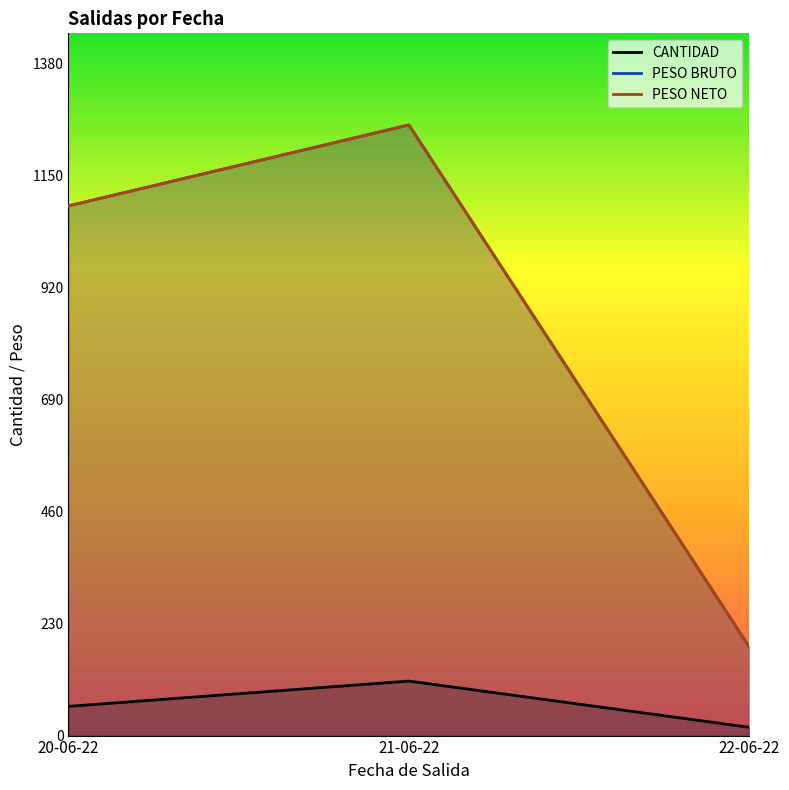

List the series in order of their peak value, highest first.

PESO BRUTO, PESO NETO, CANTIDAD